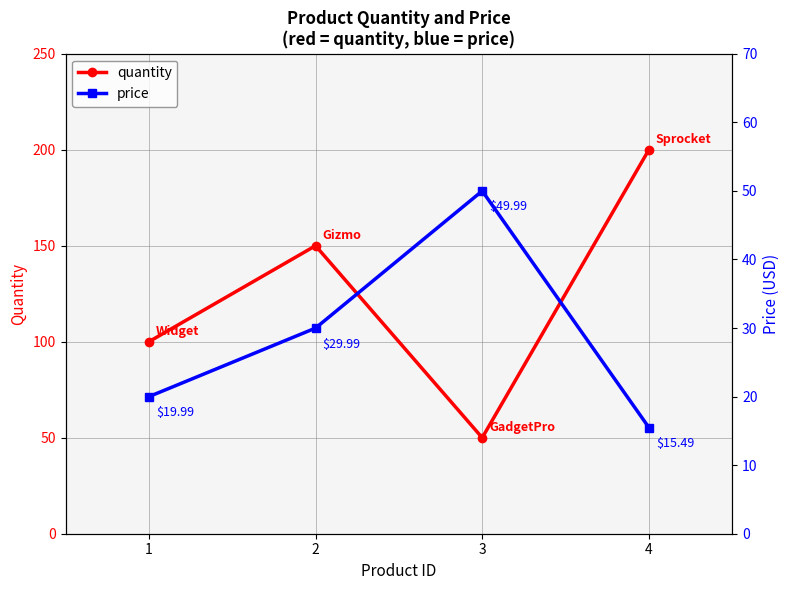

Reading left to right, what are all the values shown in this chart?

quantity: 100.0	150.0	50.0	200.0
price: 20.0	30.0	50.0	15.5